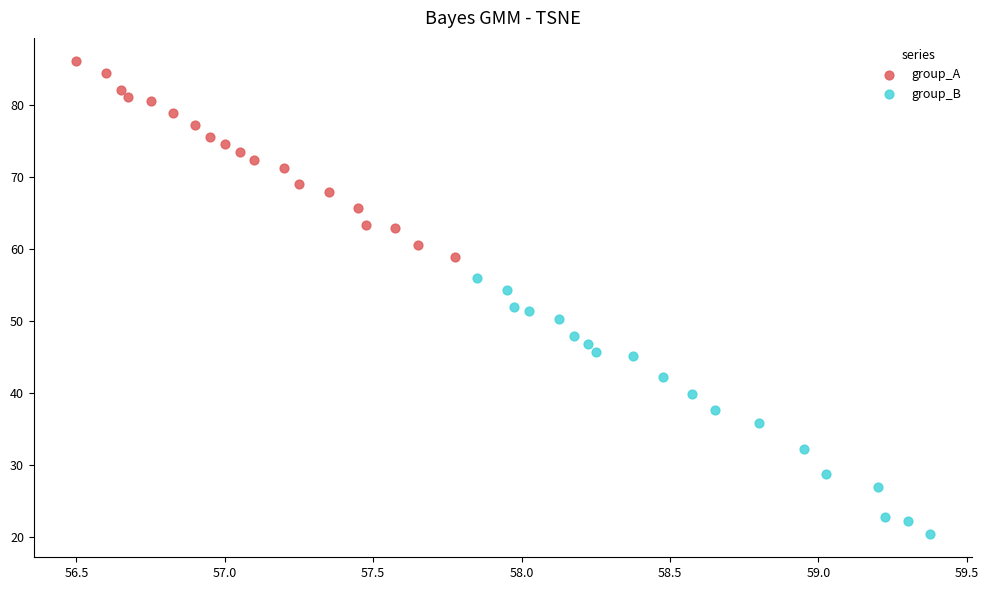

Which series has the largest Y range (max minus min)?

group_B